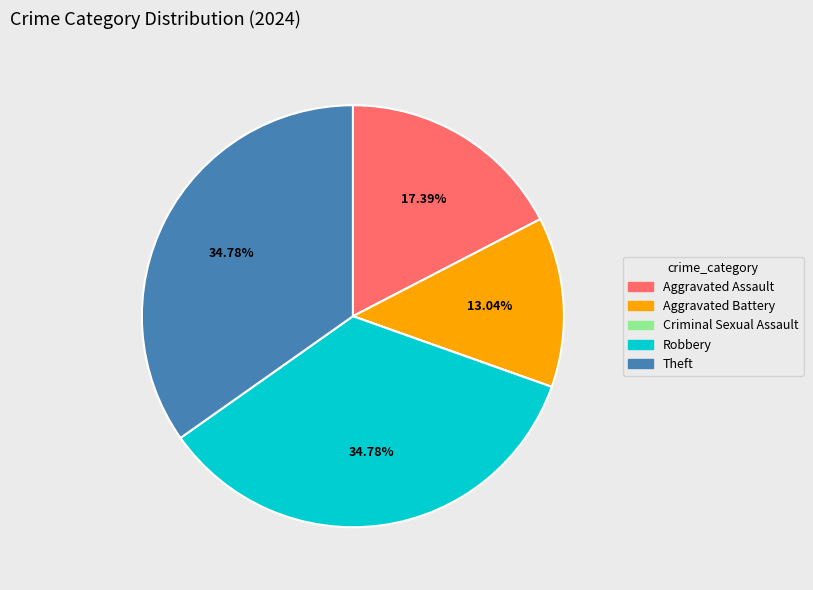

Is it true that Aggravated Assault is 29% of the pie?

False